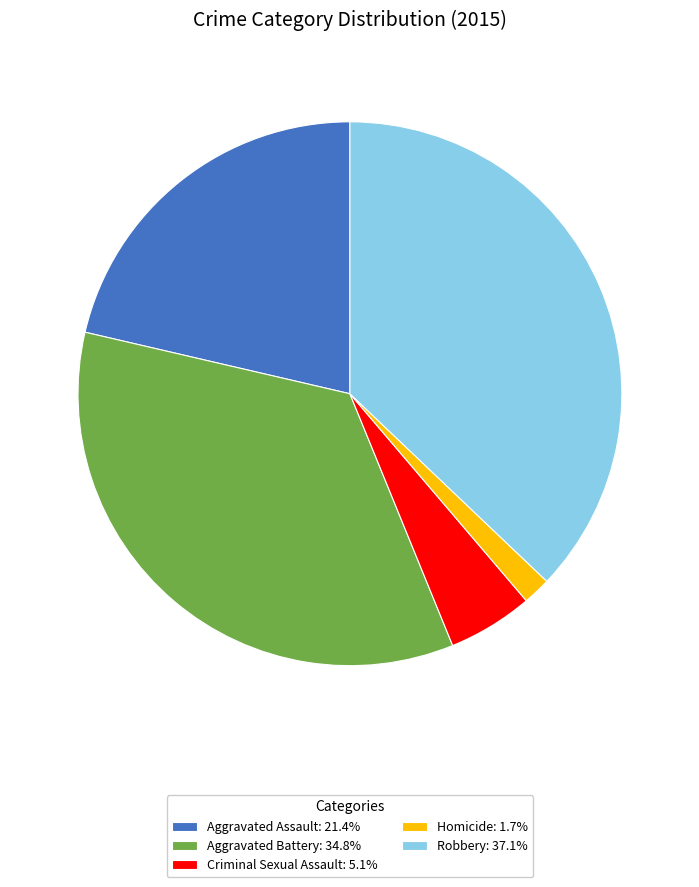

Is there any slice that represents more than half of the pie?

No